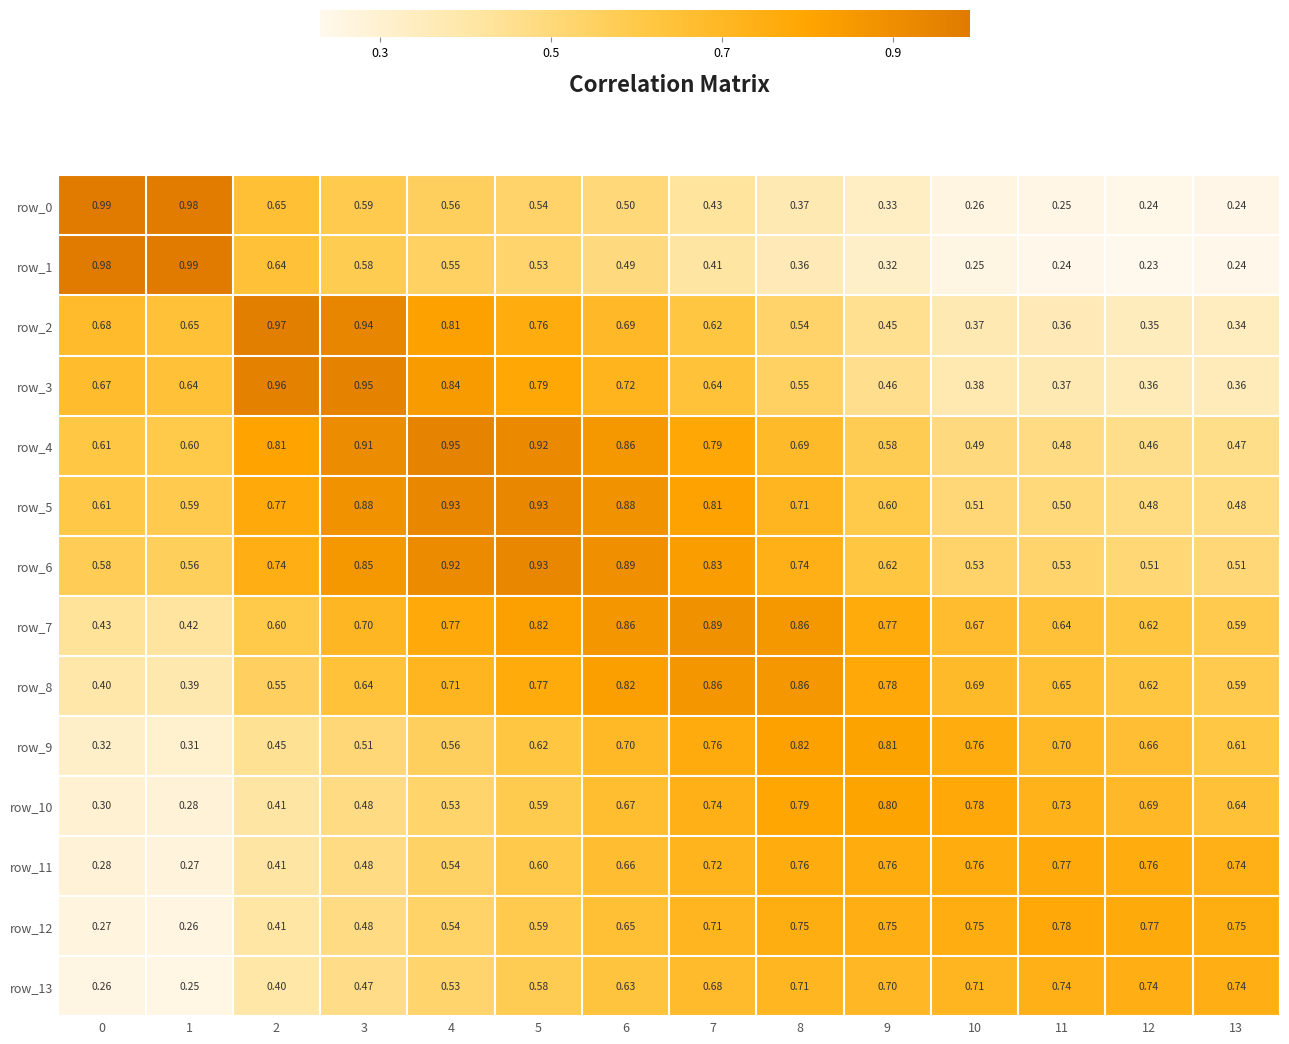

The row_10 series shows 0.2 at 7. True or false?

False